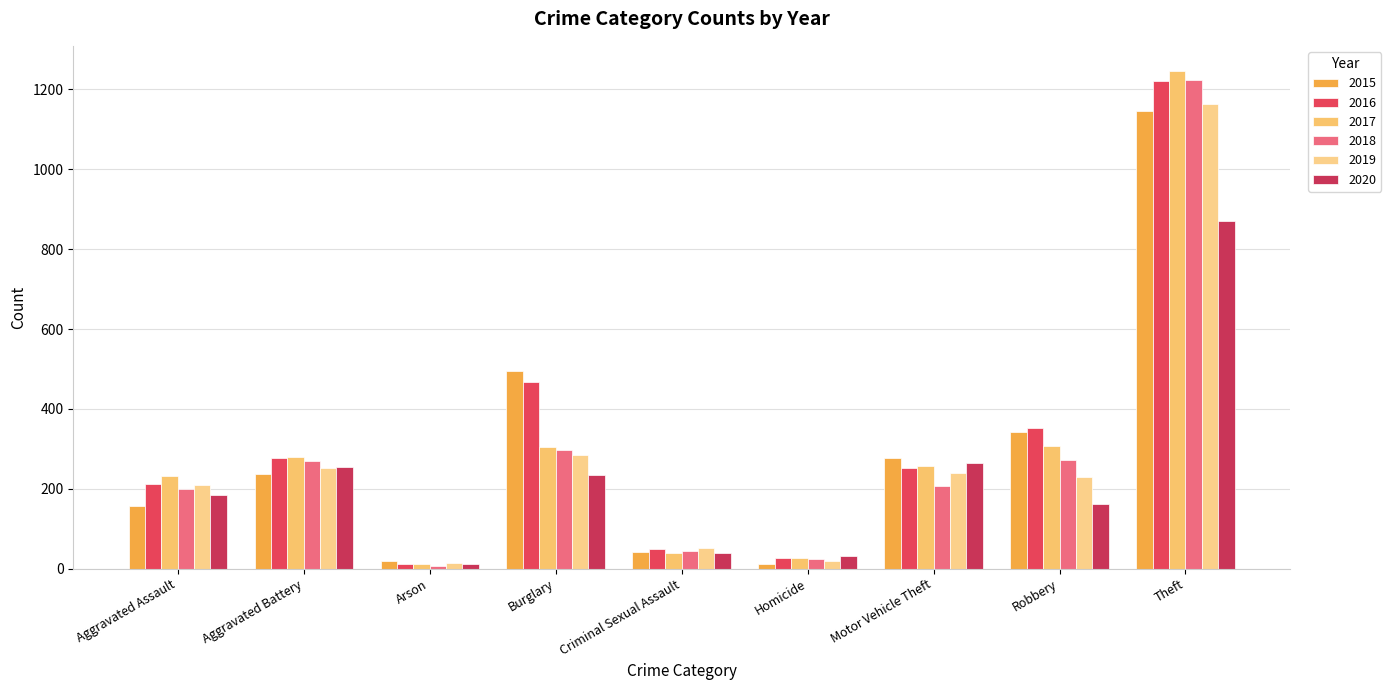

Read the 2016 value at Burglary, to the nearest 100.

500